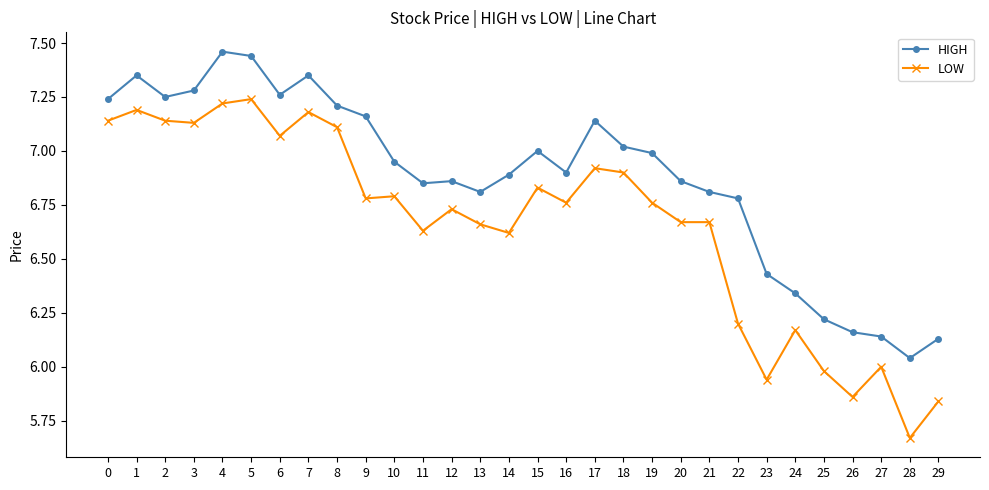

Which series changed the most between 26 and 28?

LOW